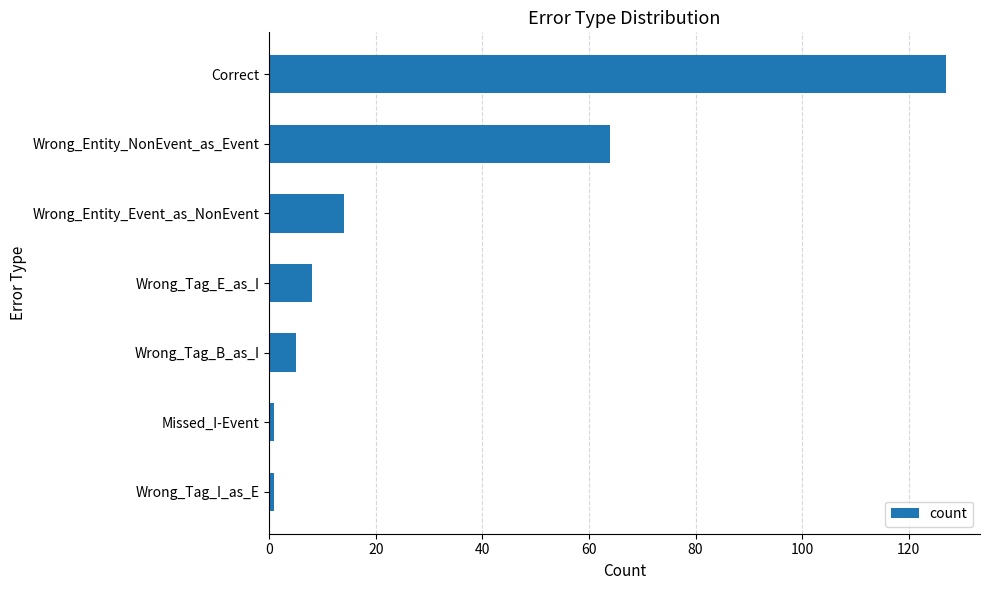

How many bars are there in total?

7